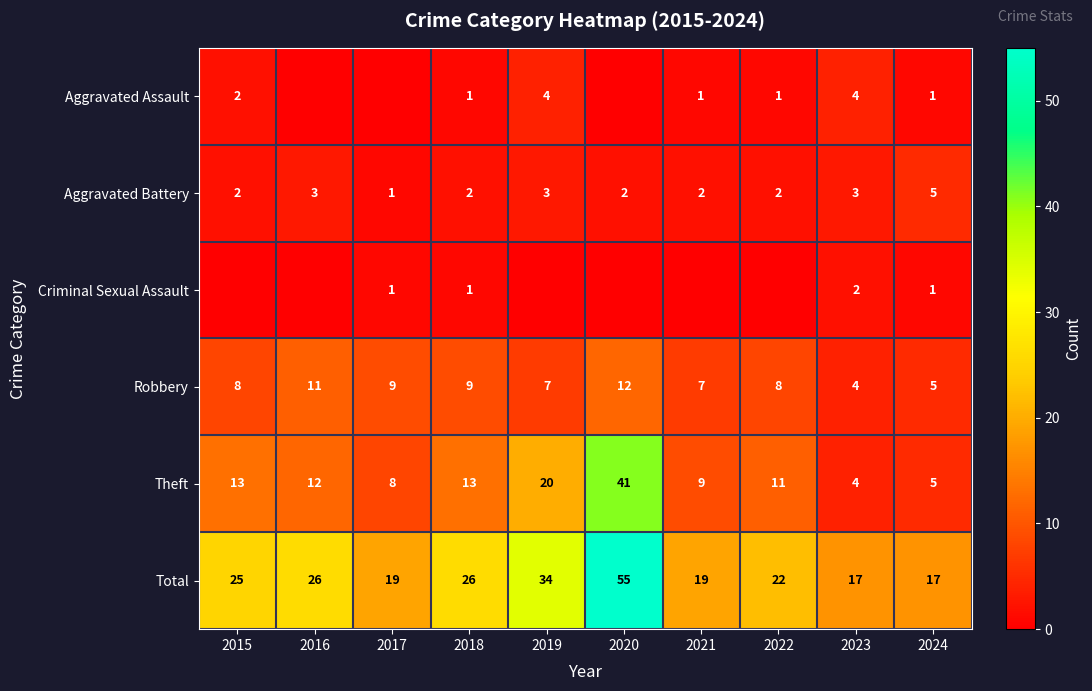

At which label does Aggravated Battery reach its peak?

2024